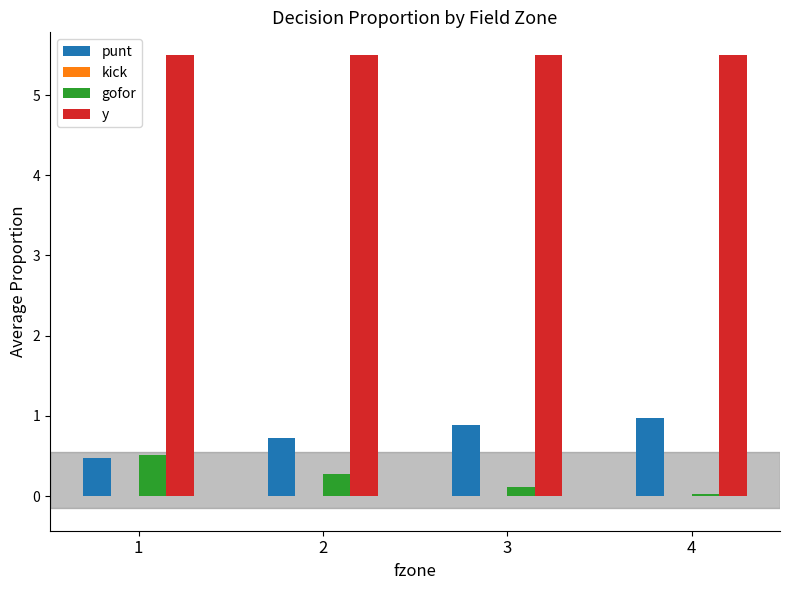

Which series has the largest total across all categories?

y